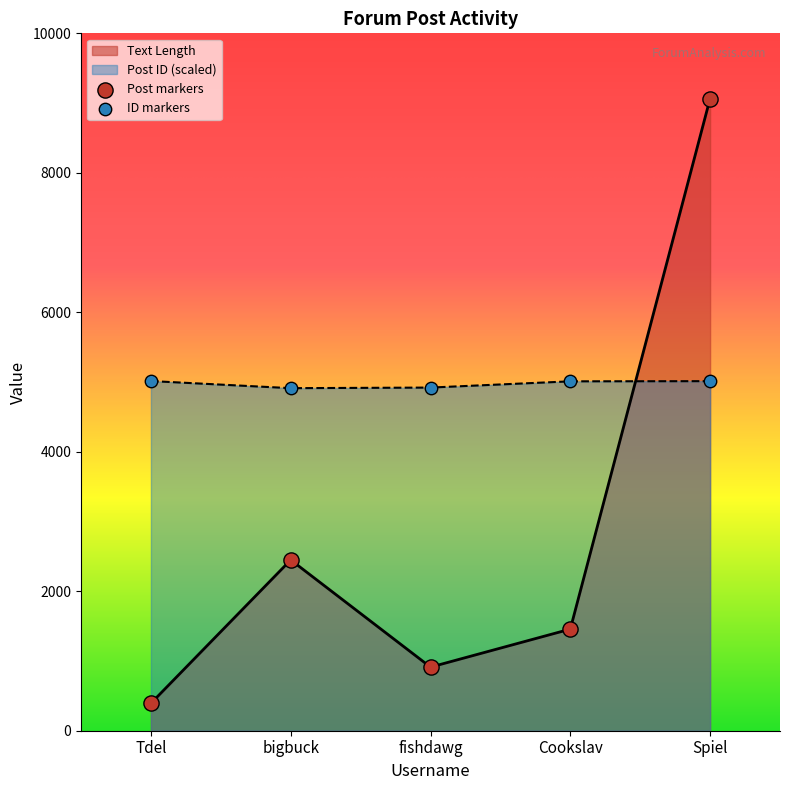

Which series contains the highest Y value?

Text Length